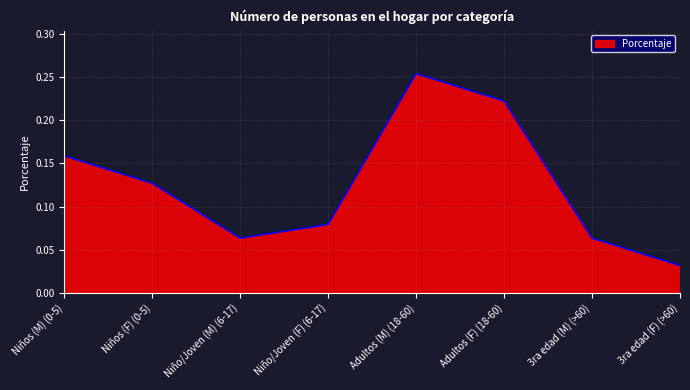

Count the values in the range 0 to 1.

8